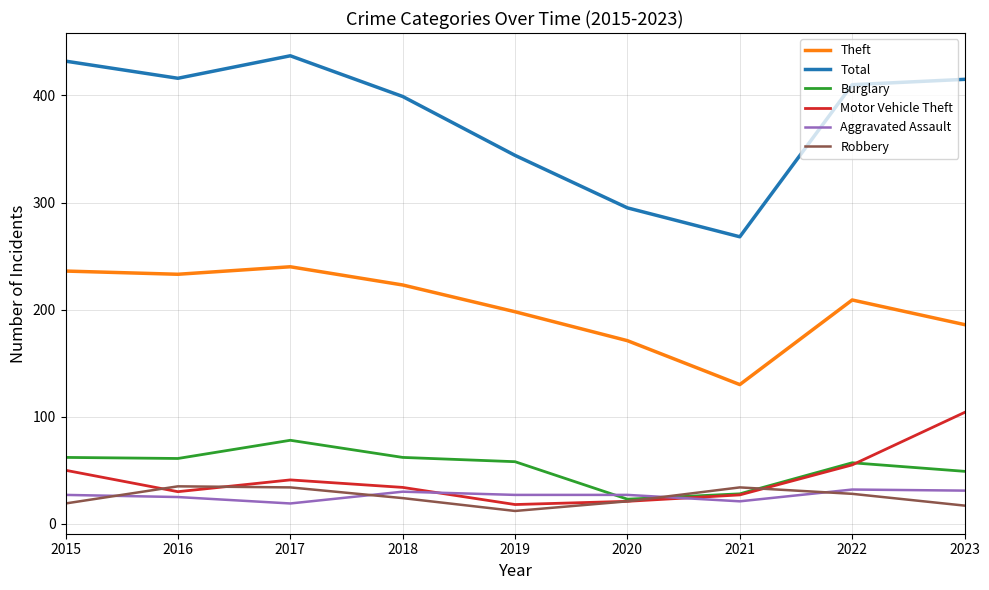

True or false: Theft and Motor Vehicle Theft intersect in this chart.

False